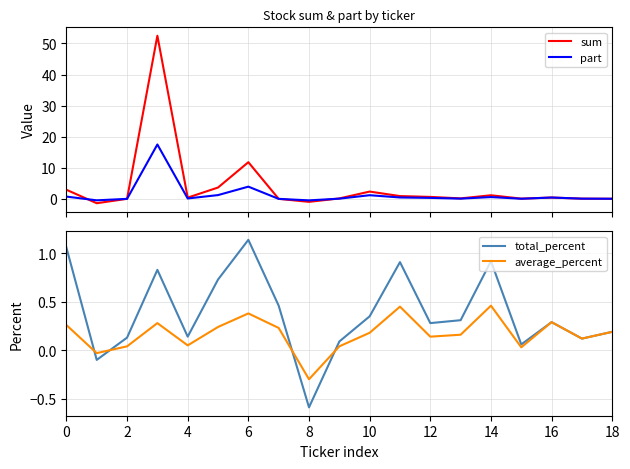

True or false: total_percent has a value of 0.5 at 12.

False